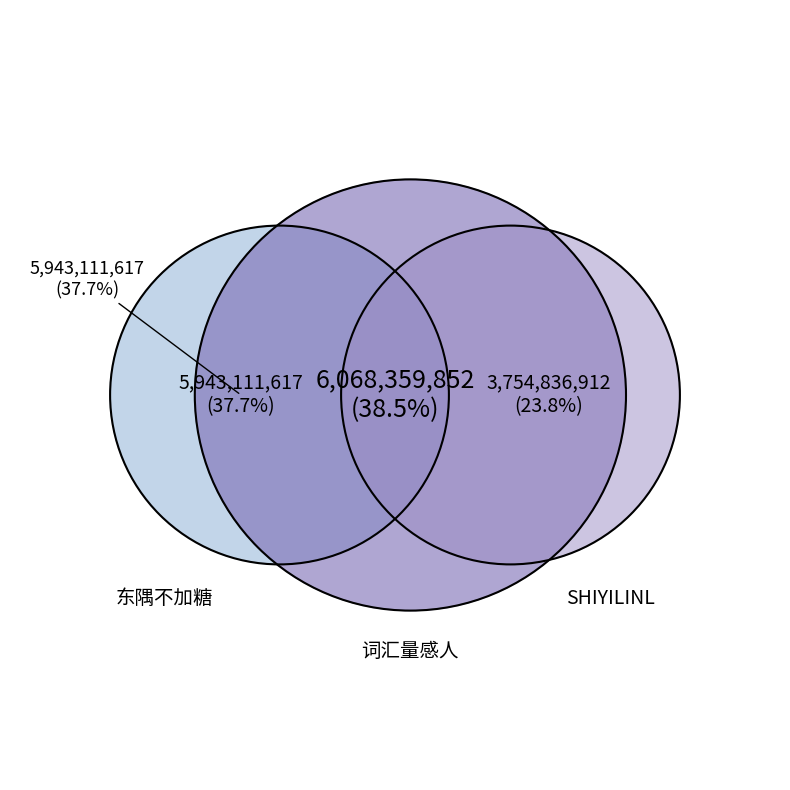

How many segments does this pie chart have?

3